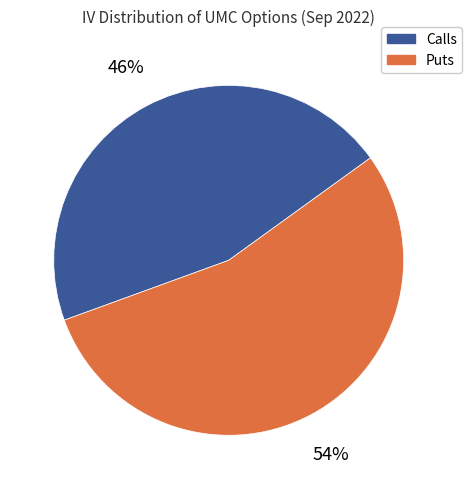

What is the smallest slice in the pie chart?

Calls